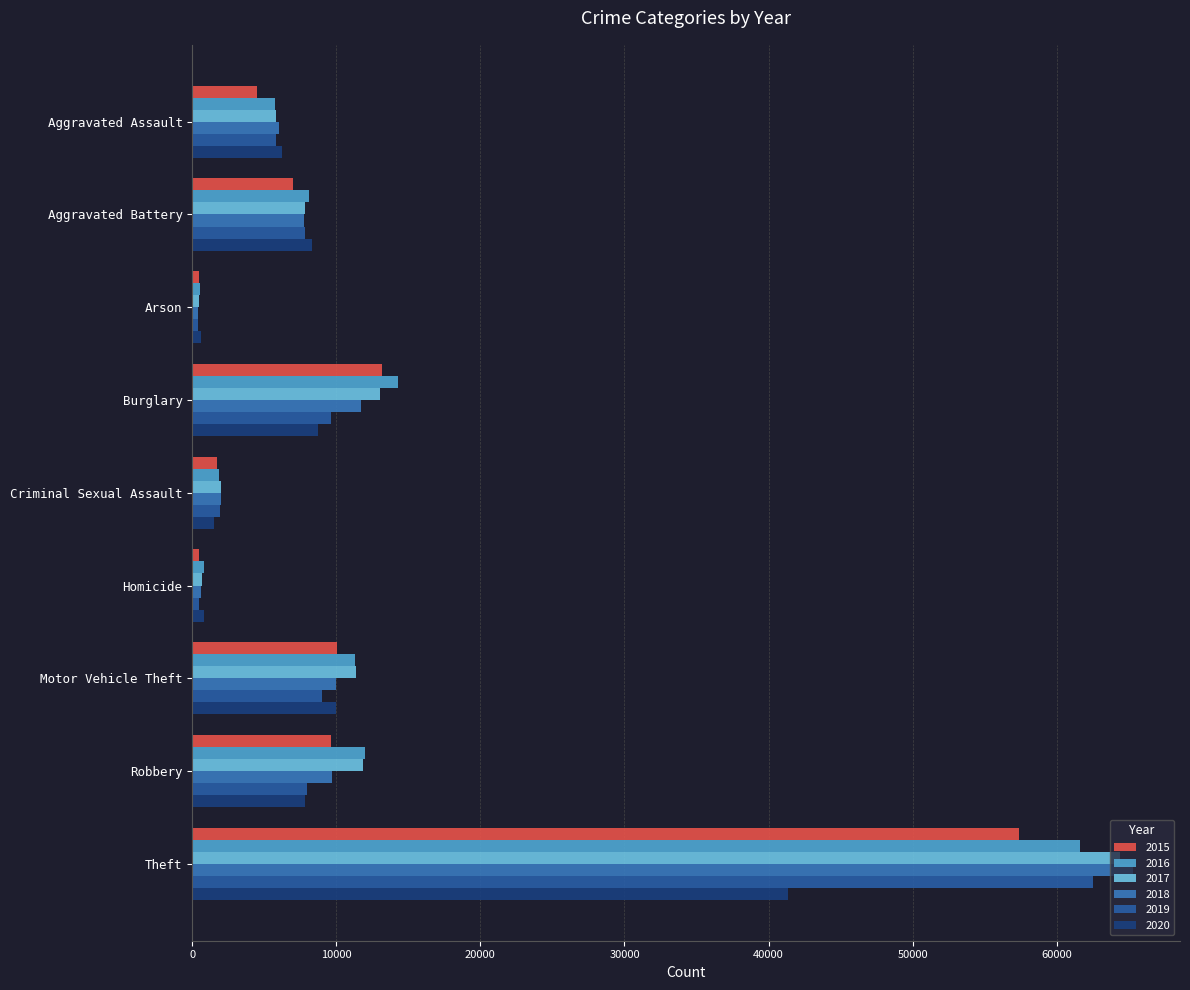

What position from the left is Robbery?

8